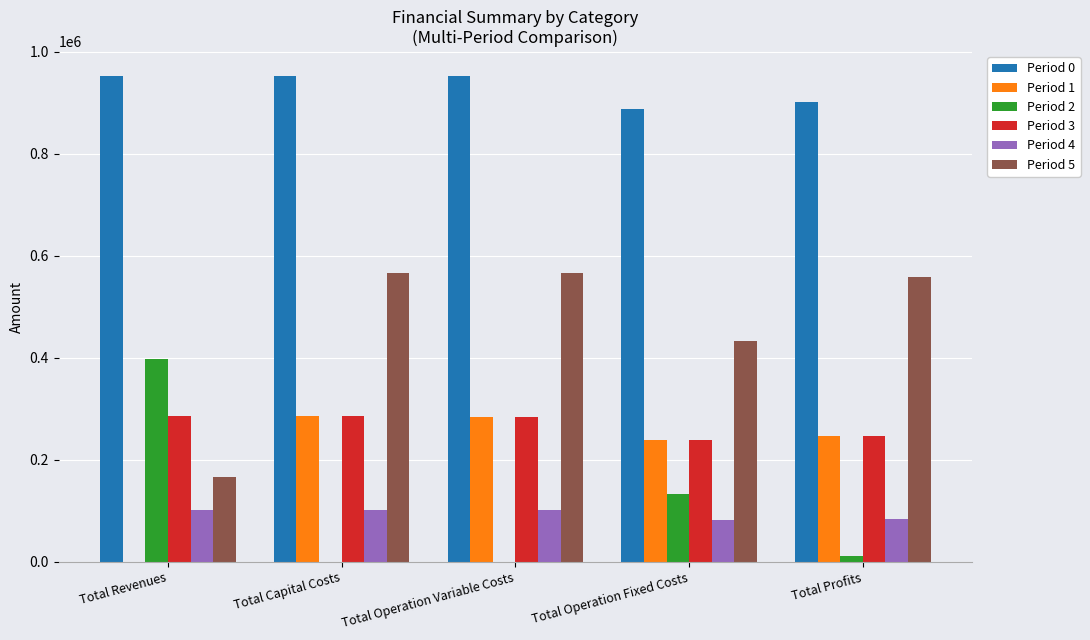

What is the highest value of the Period 2 series?

397408.0